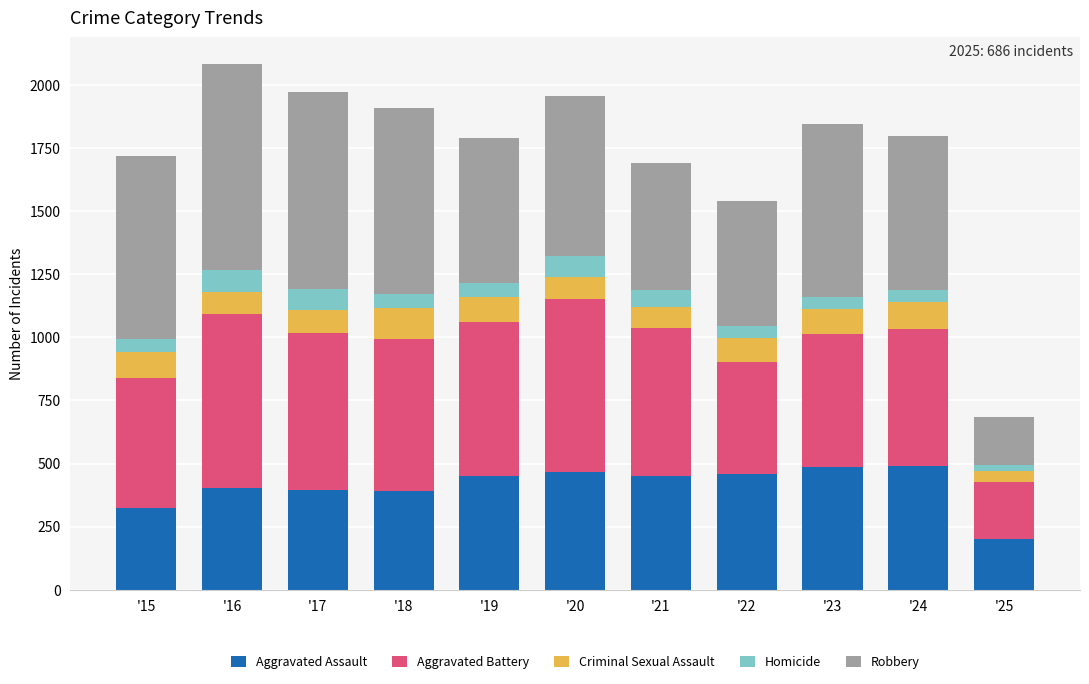

What is the maximum value for Aggravated Assault?

492